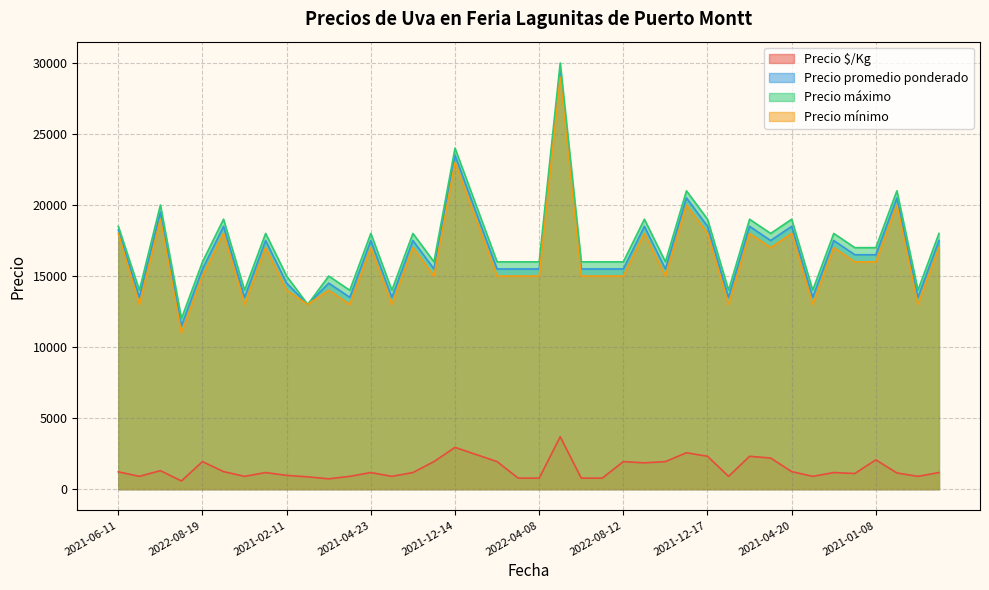

How many values in the Precio promedio ponderado series exceed 16500?

18